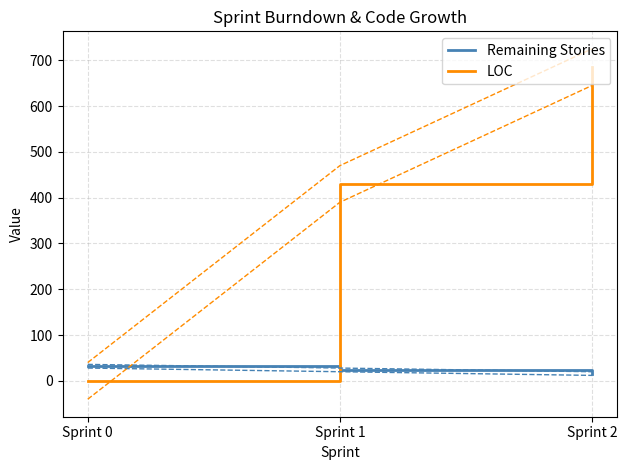

Reading right to left, extract all data points from this chart.

Remaining Stories: Sprint 2=16	Sprint 1=24	Sprint 0=32
LOC: Sprint 2=685	Sprint 1=430	Sprint 0=0